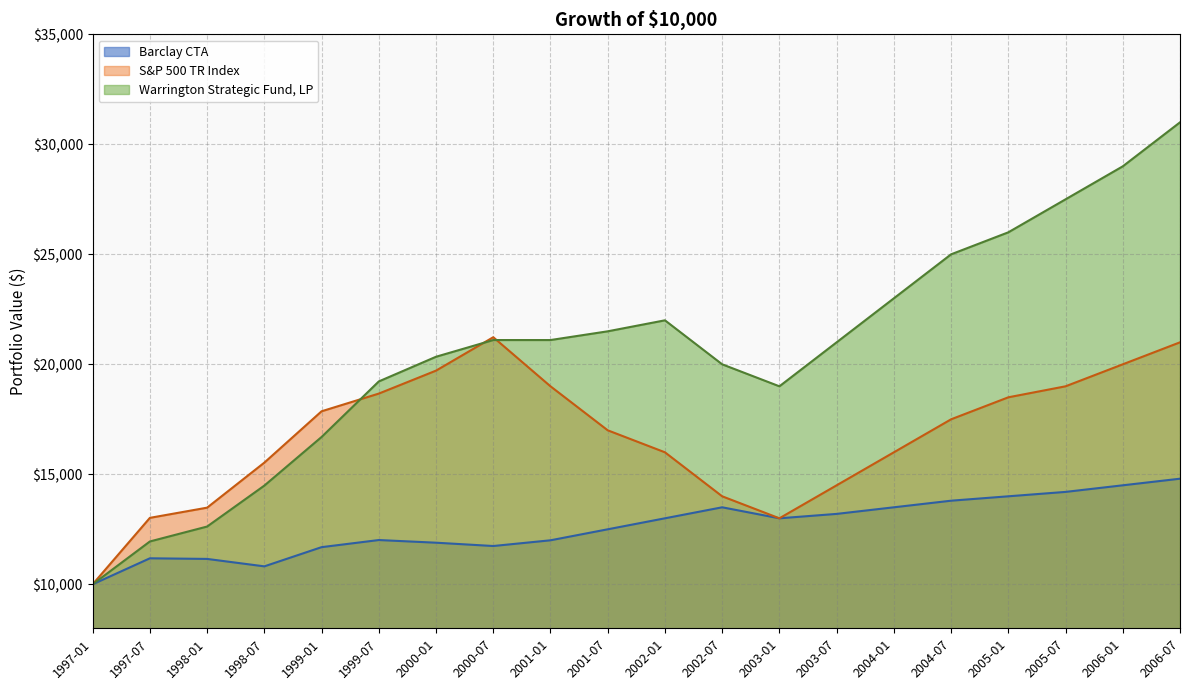

Rank the categories by Warrington Strategic Fund, LP value from lowest to highest.

1997-01, 1997-07, 1998-01, 1998-07, 1999-01, 2003-01, 1999-07, 2002-07, 2000-01, 2003-07, 2000-07, 2001-01, 2001-07, 2002-01, 2004-01, 2004-07, 2005-01, 2005-07, 2006-01, 2006-07